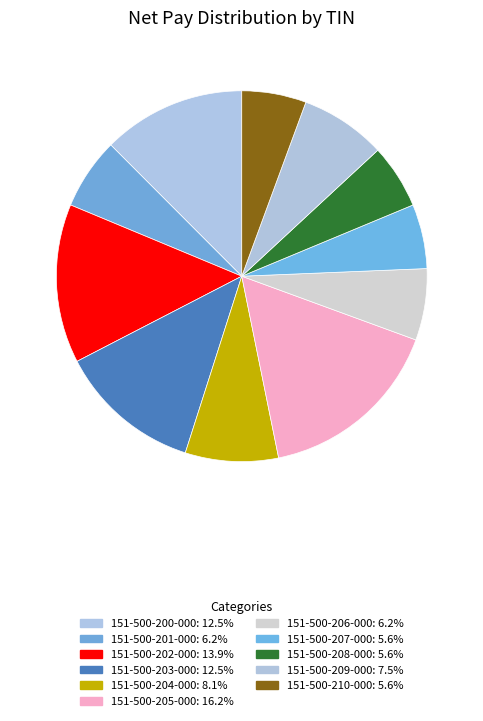

How many slices are in this pie chart?

11